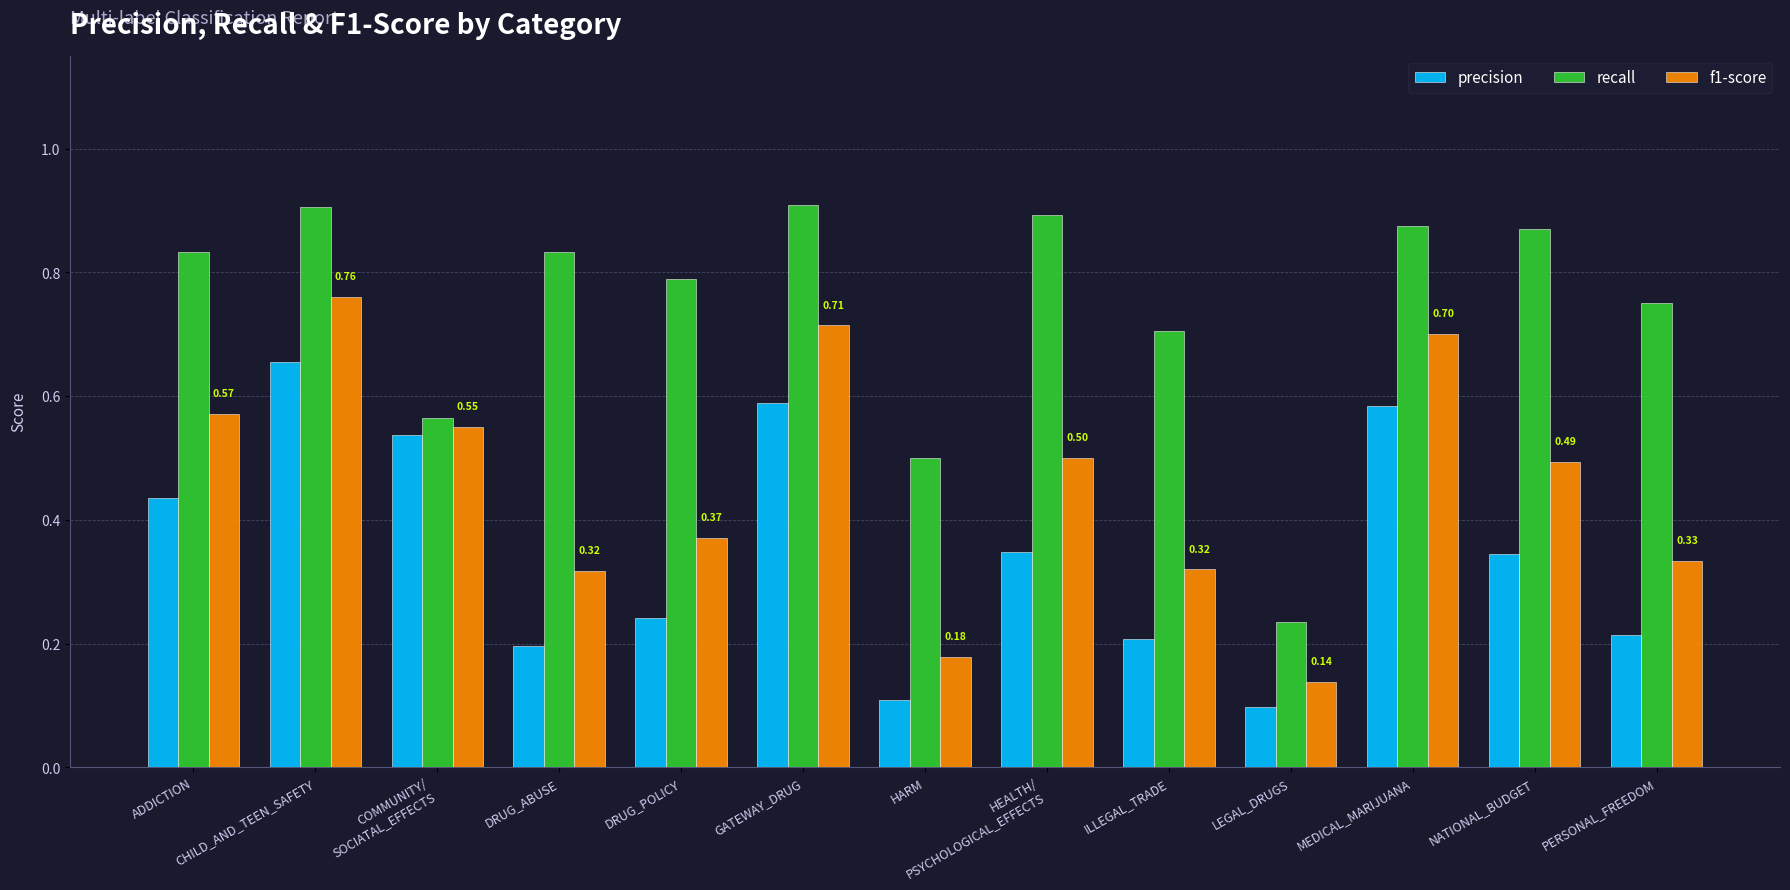

List the series in order of their peak value, lowest first.

precision, f1-score, recall